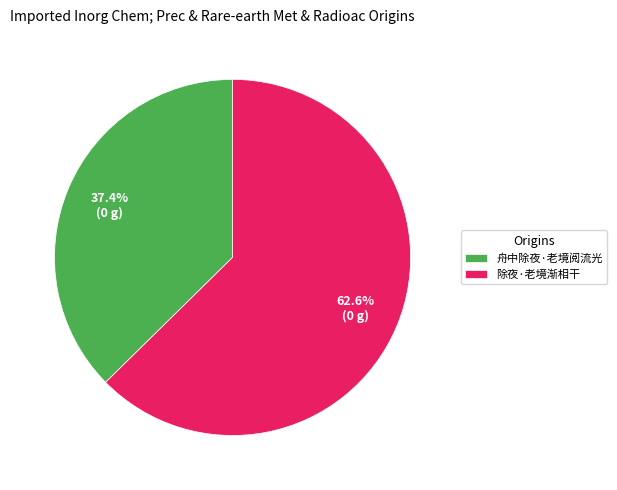

Approximately how many times larger is the value at 舟中除夜·老境阅流光 compared to 除夜·老境渐相干?

0.6